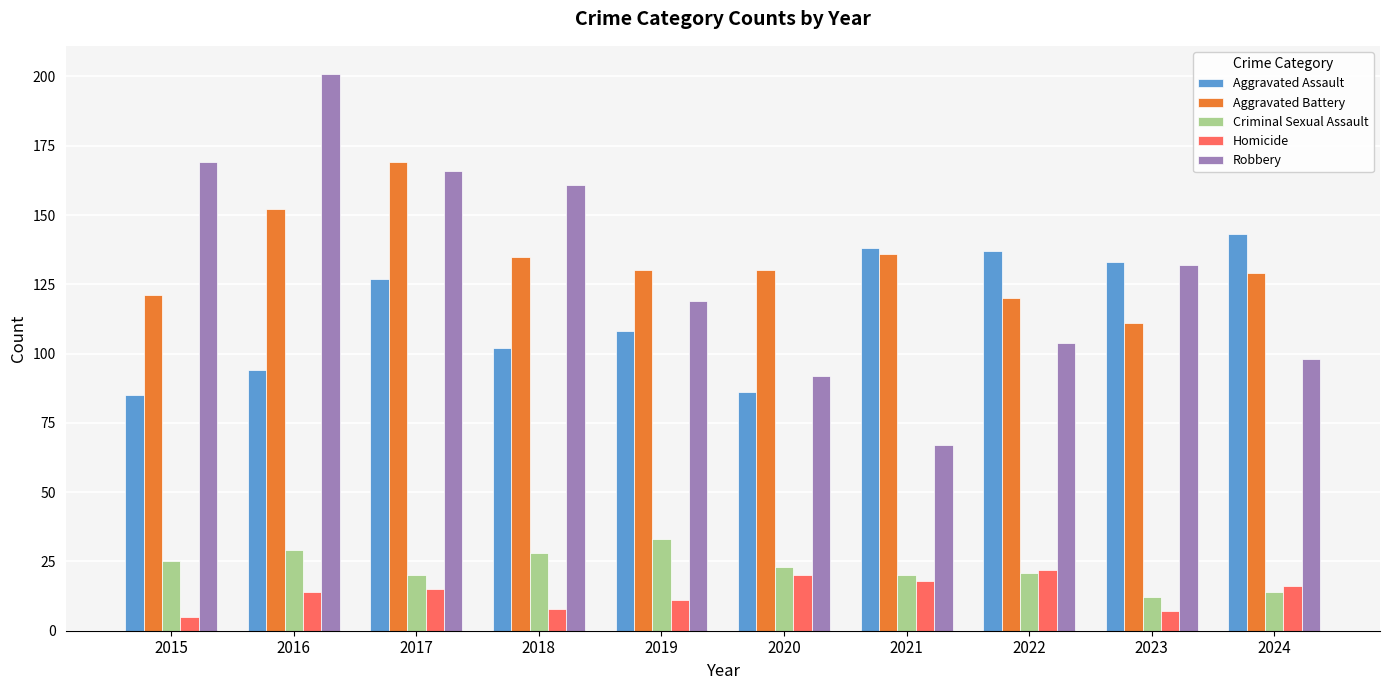

At how many categories does at least one series exceed 11?

10